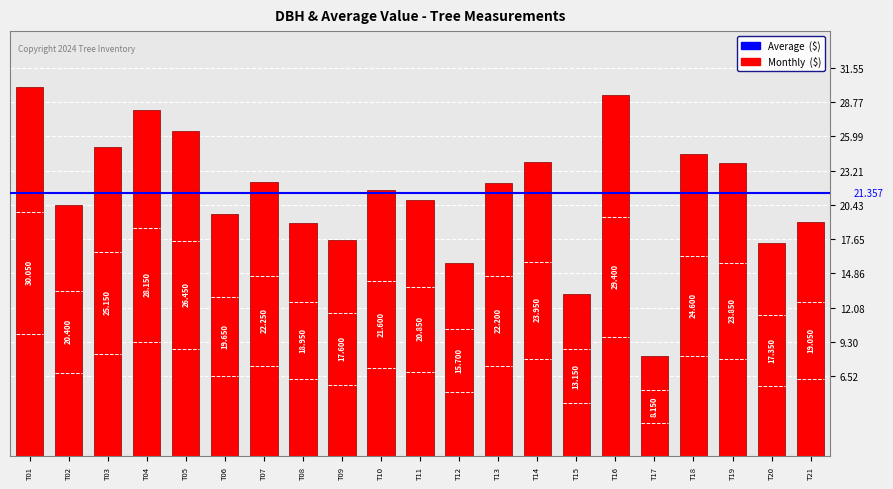

How many bars are there in total?

21